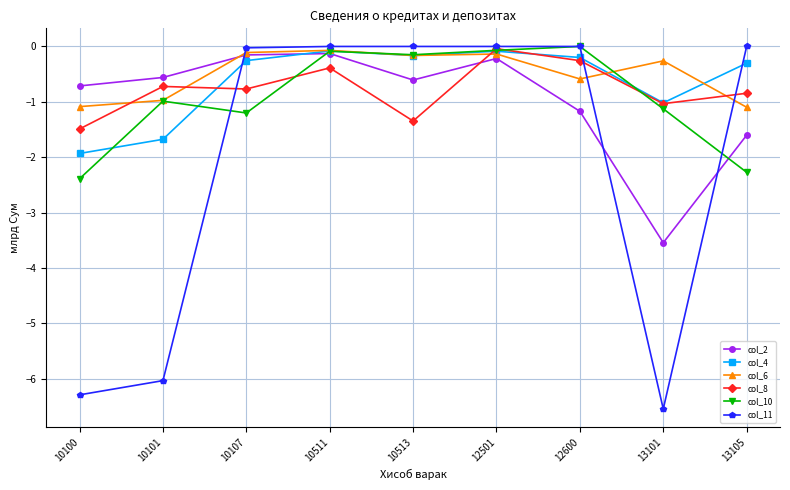

Is the value of col_10 at 10101 greater than the value of col_8 at 10513?

Yes